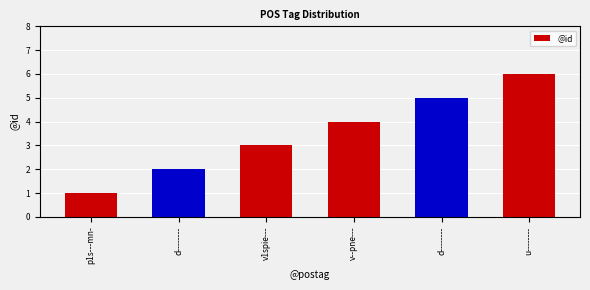

Reading left to right, list all the values displayed in this chart.

1	2	3	4	5	6